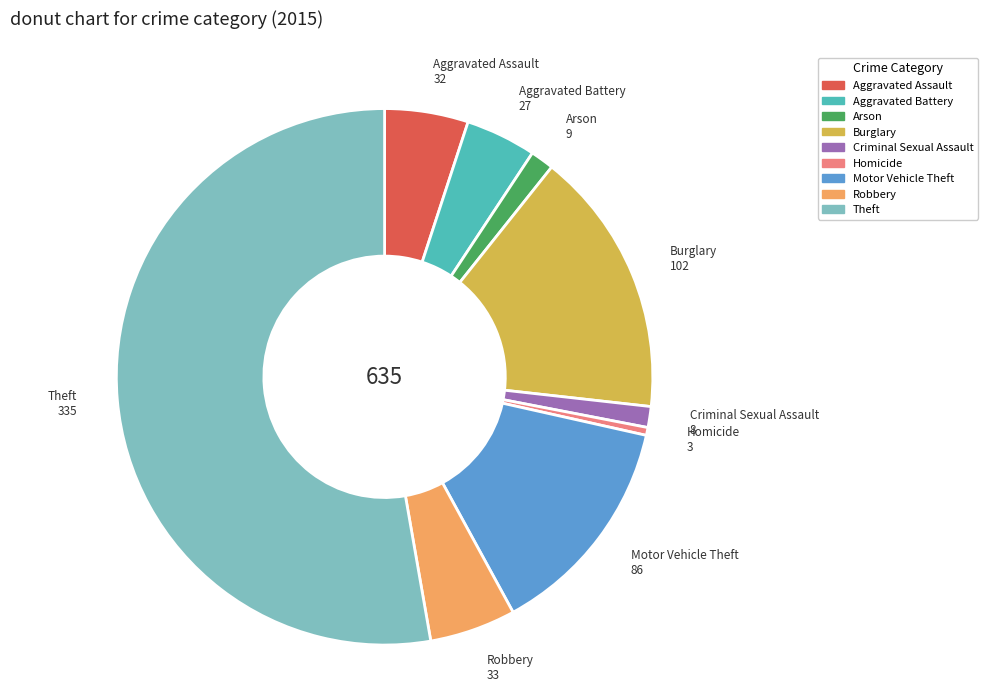

Which slice is the largest?

Theft